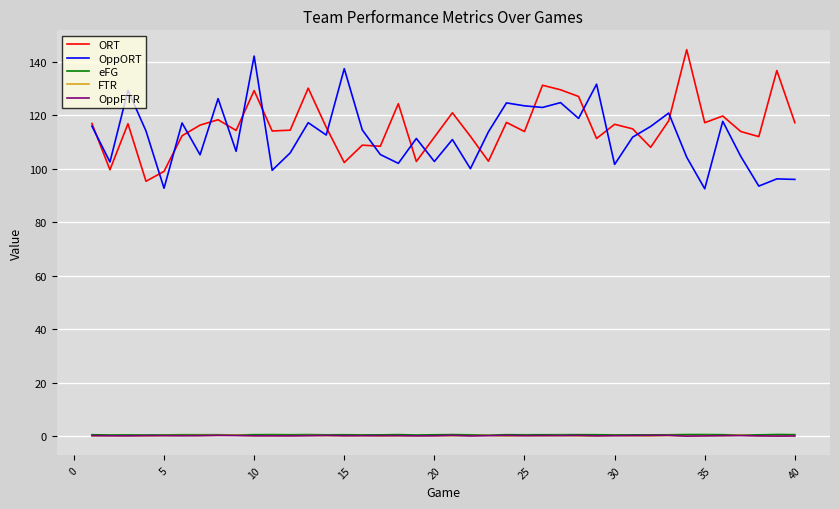

What is the minimum value for ORT?

95.3